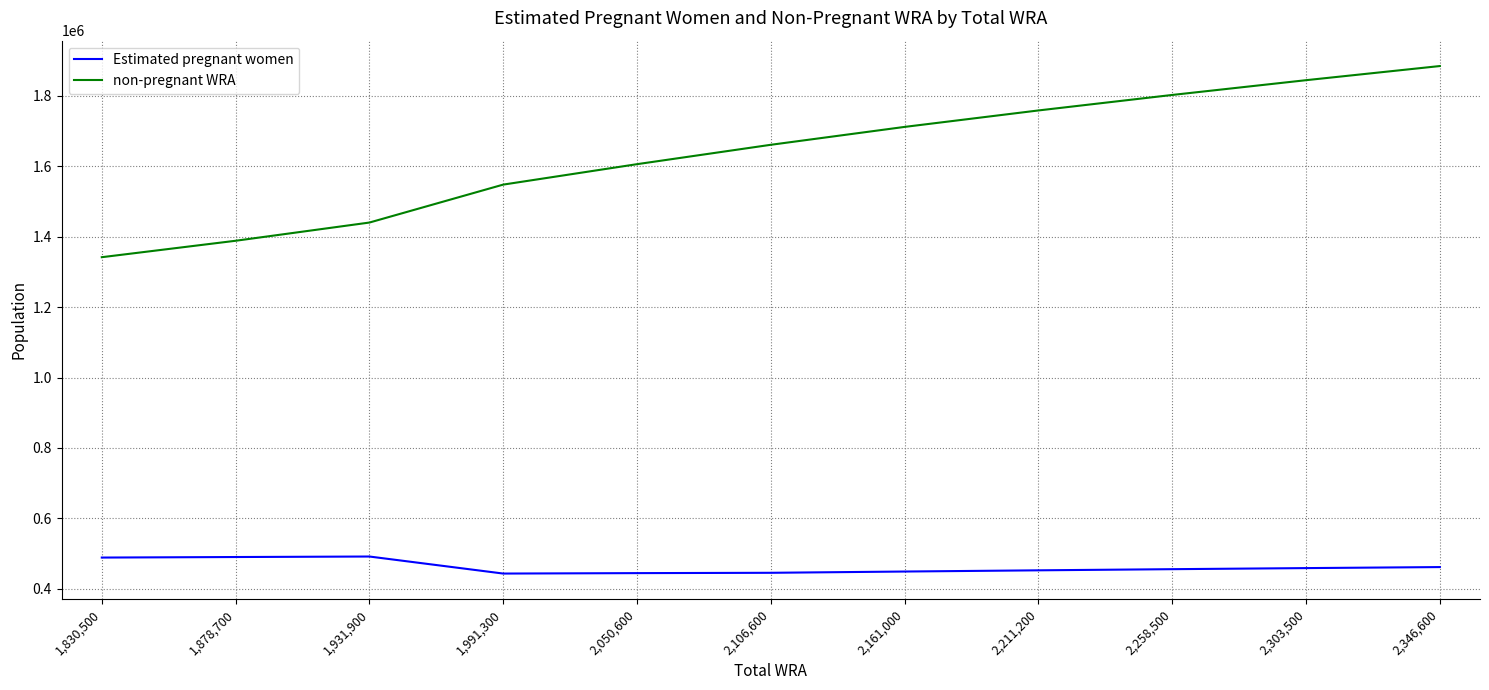

True or false: Estimated pregnant women has more than 0 points higher than both neighbors.

True